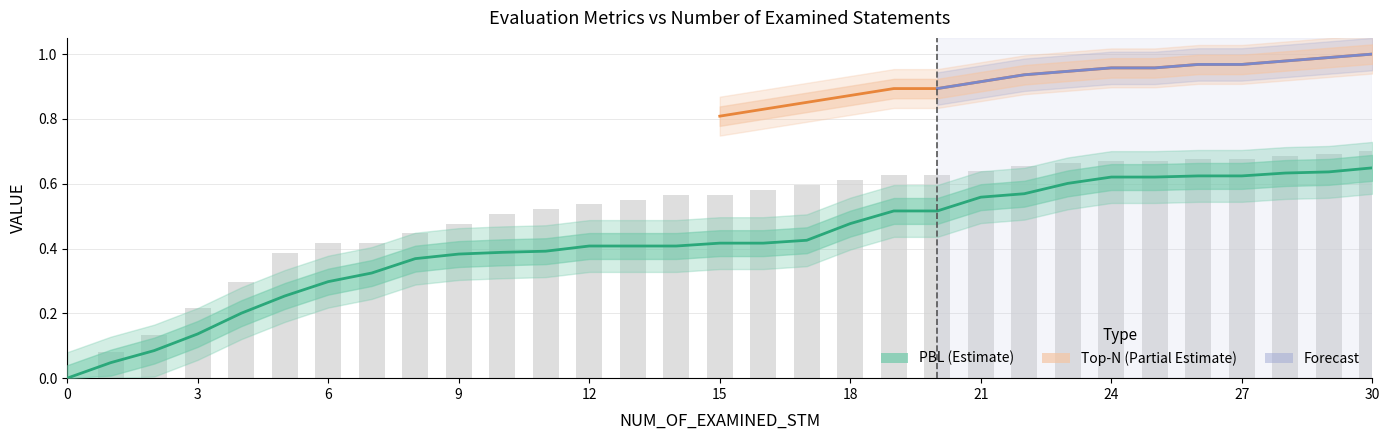

How many bars are there in total?

31